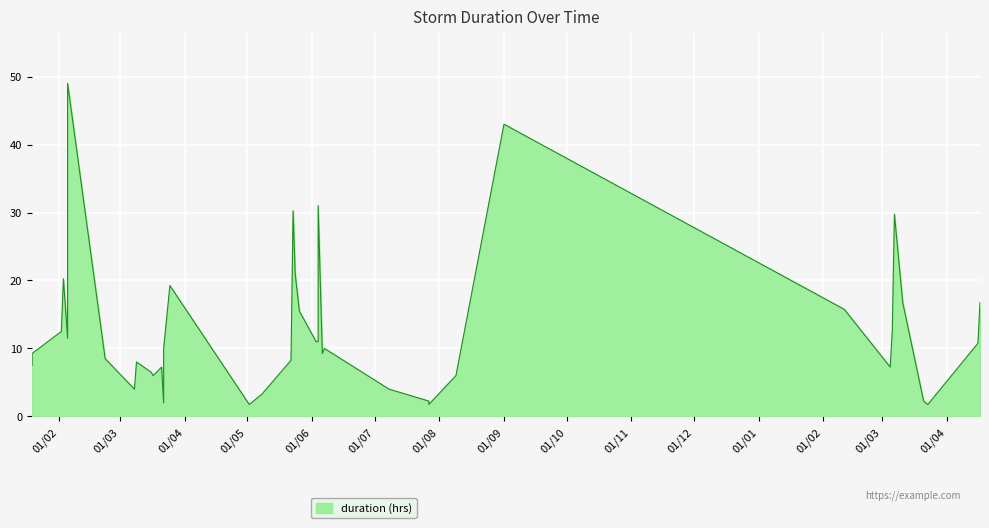

How many points are lower than both their immediate neighbors (excluding endpoints)?

9